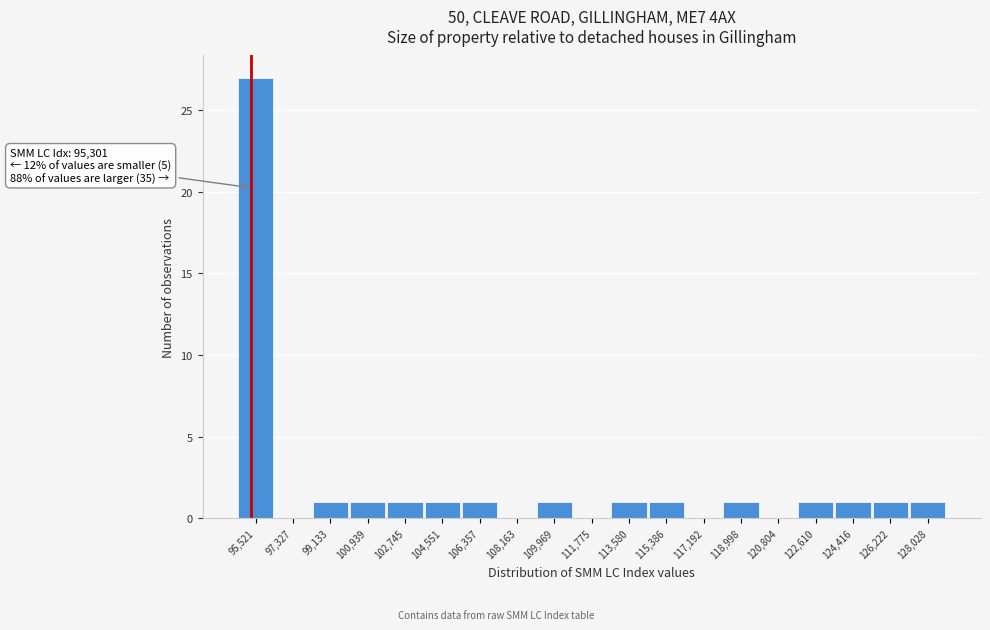

Over which range of the x-axis is the bar tallest?

94600 to 96400